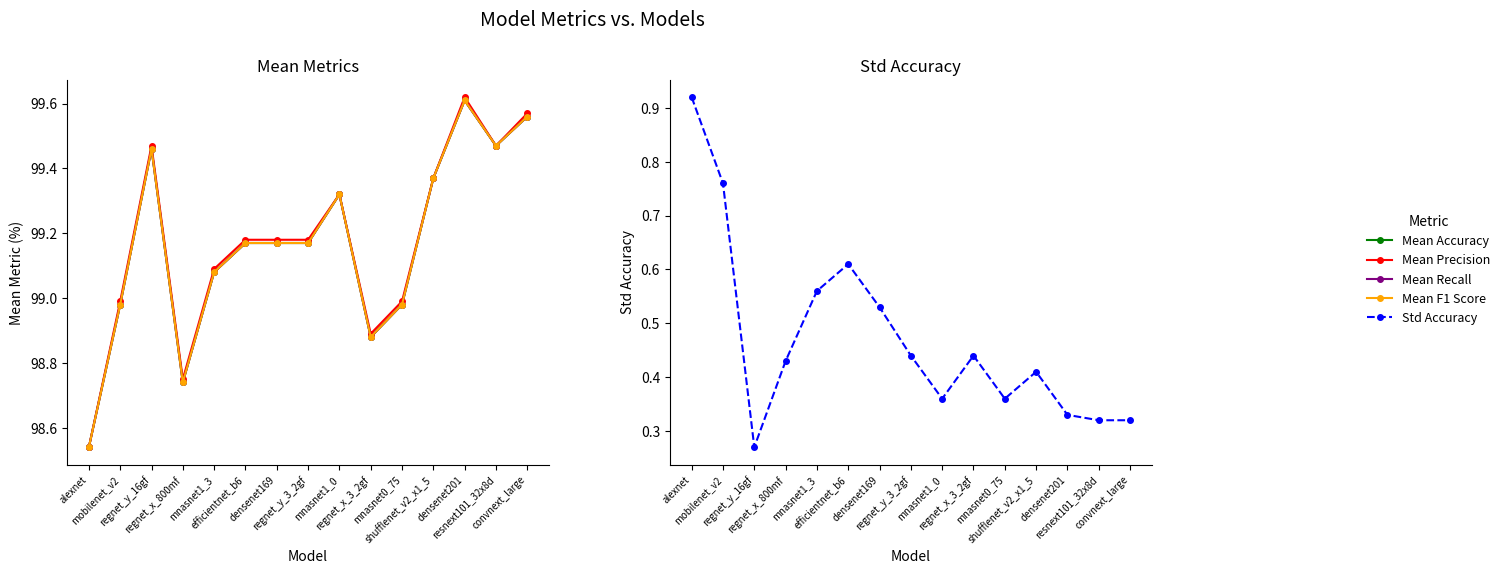

How many data points in Mean Precision are above 99?

10